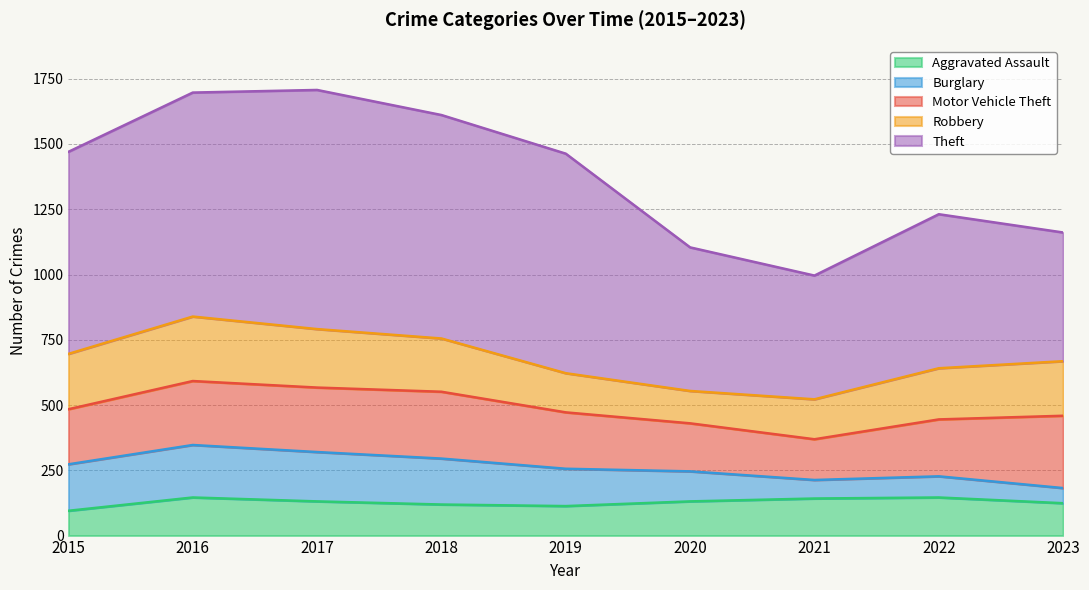

What is the sum of the Motor Vehicle Theft values at 2018 and 2022?

474